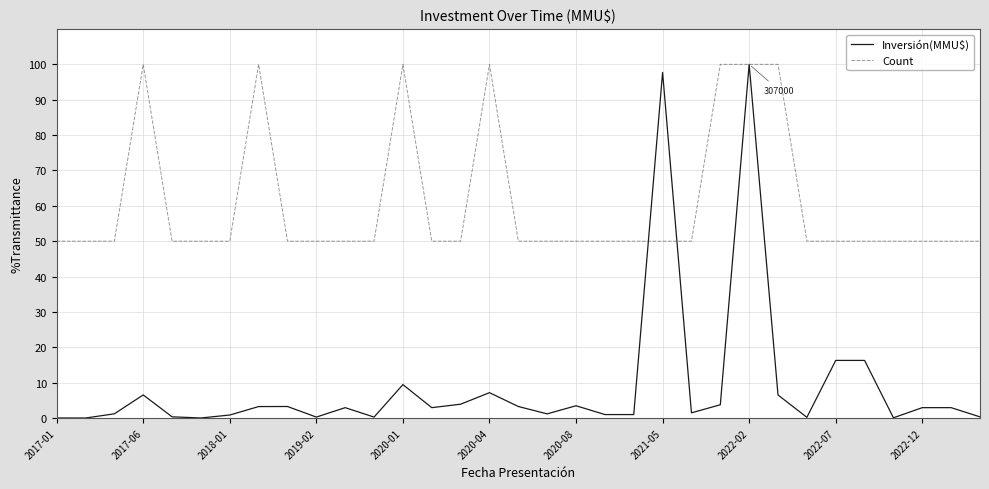

Which series has the largest total across all categories?

Count